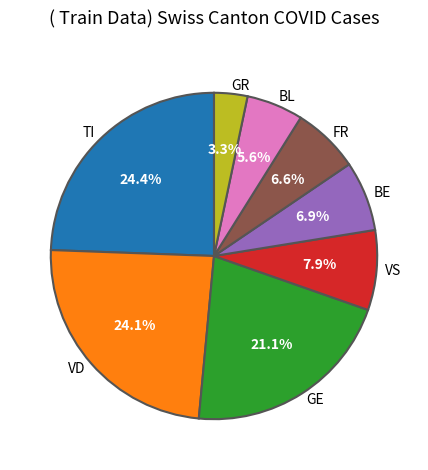

What is the smallest slice in the pie chart?

GR